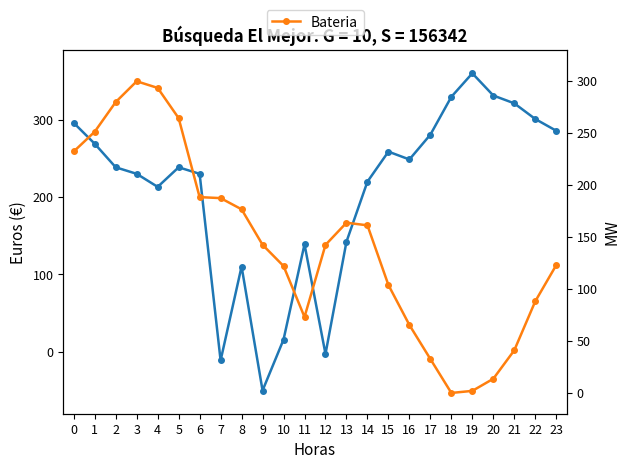

Where is Bateria nearest to the value 150?

9